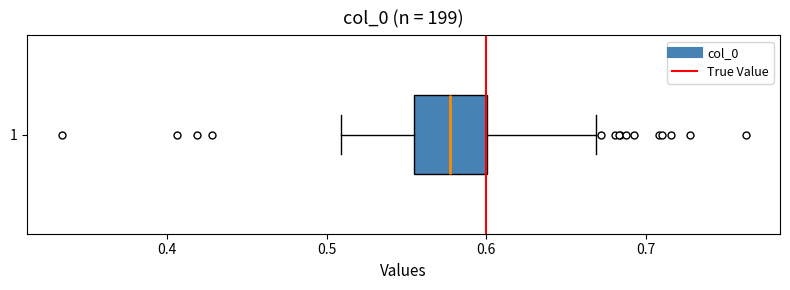

Read this box plot against the x-axis: the position of the median line, the range covered by the box, and the ends of both whiskers. The values are not printed on the chart, so give them approximately, as read against the axis.

median 0.58, box 0.55 to 0.60, whiskers 0.51 to 0.67